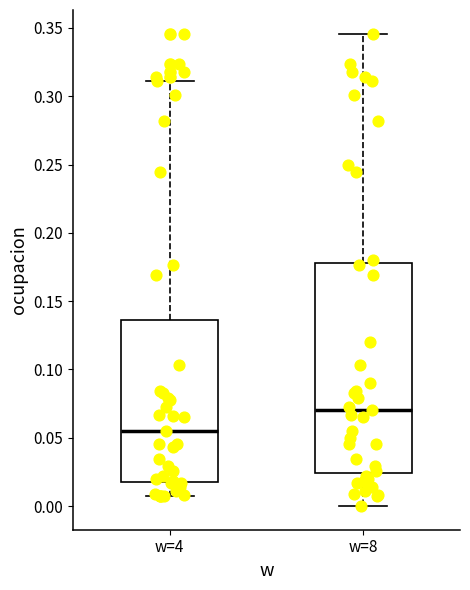

Reading left to right, read every box against the y-axis: the position of its median line, the range the box covers, and the ends of its whiskers. The values are not printed on the chart, so give them approximately, as read against the axis.

w=4: median 0.055, box 0.020 to 0.135, whiskers 0.010 to 0.310
w=8: median 0.070, box 0.025 to 0.180, whiskers 0.000 to 0.345